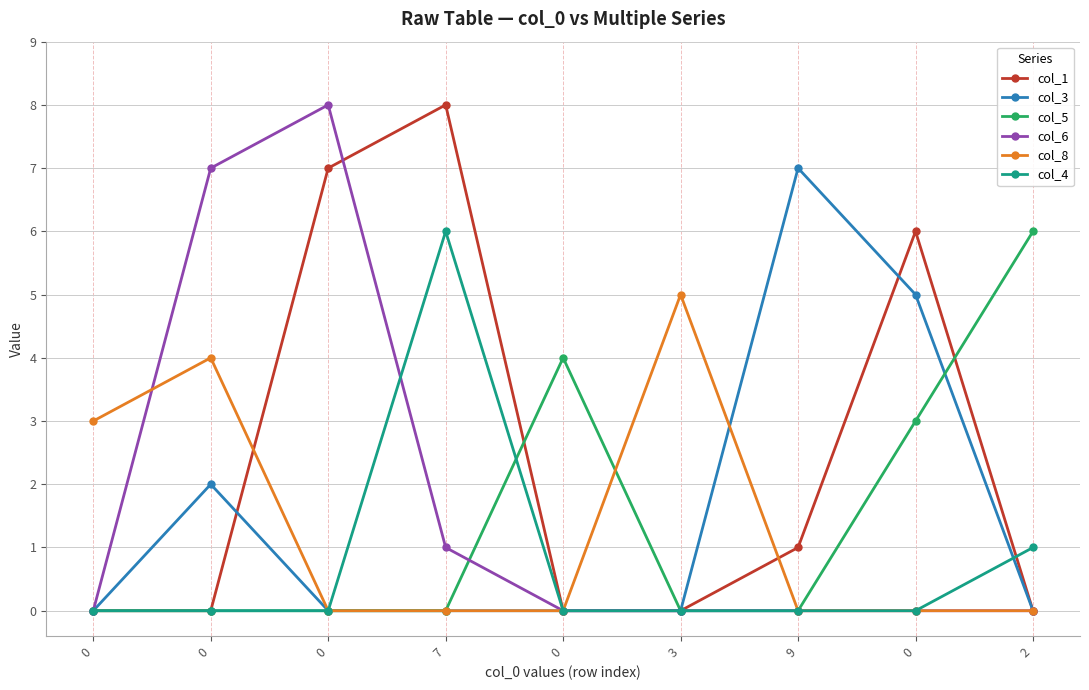

Where is the first local maximum for col_4?

7